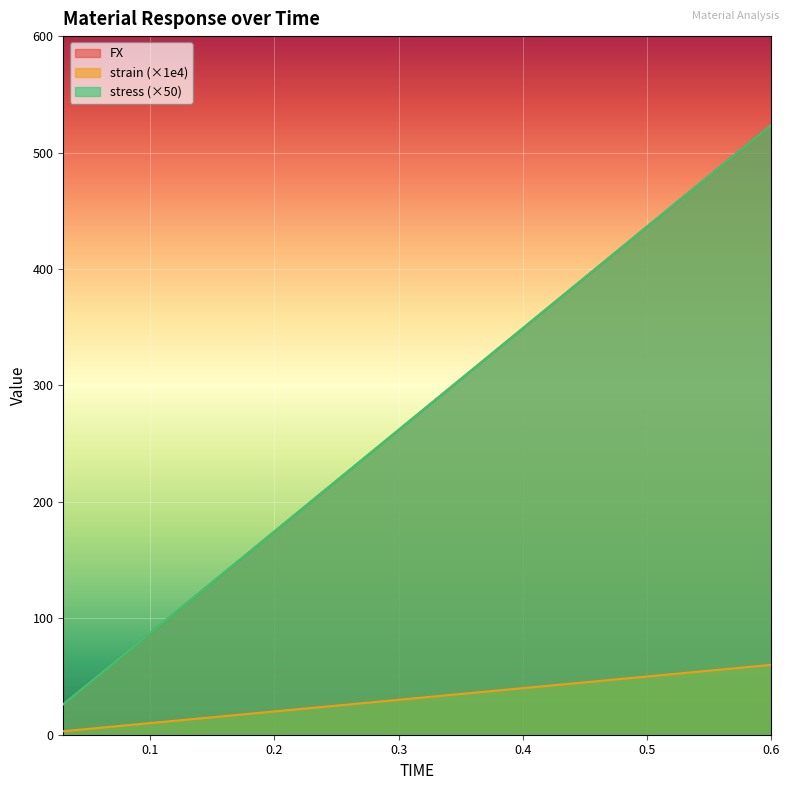

Read the FX value at 0.06.

52.4